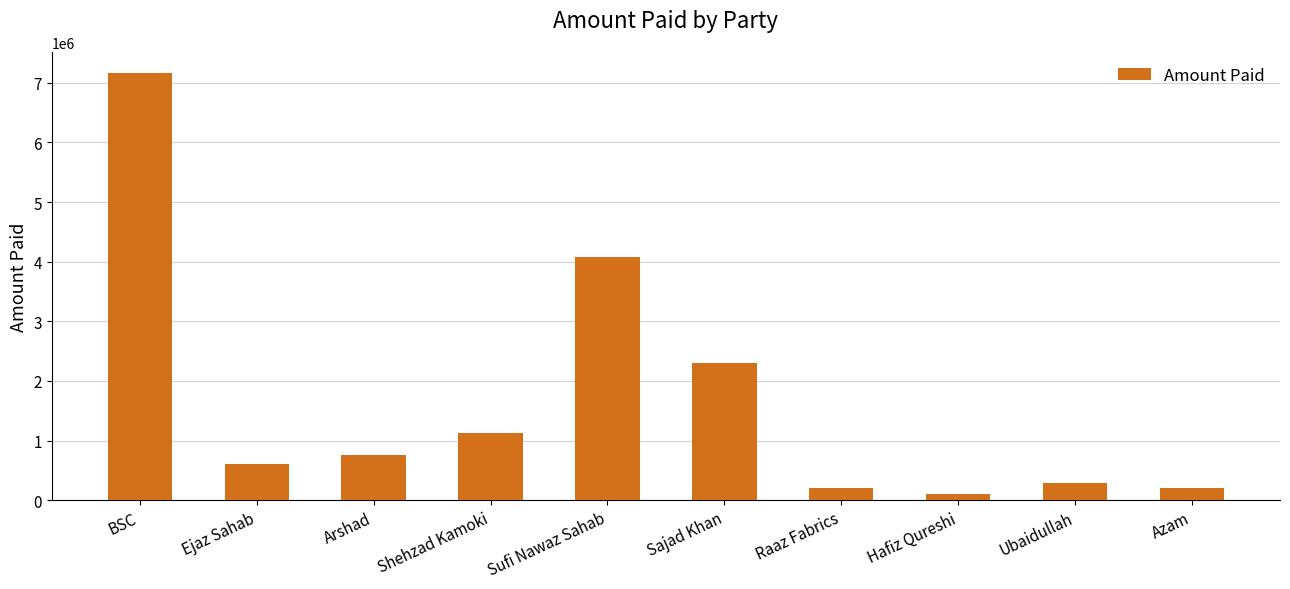

What position from the left is Ubaidullah?

9